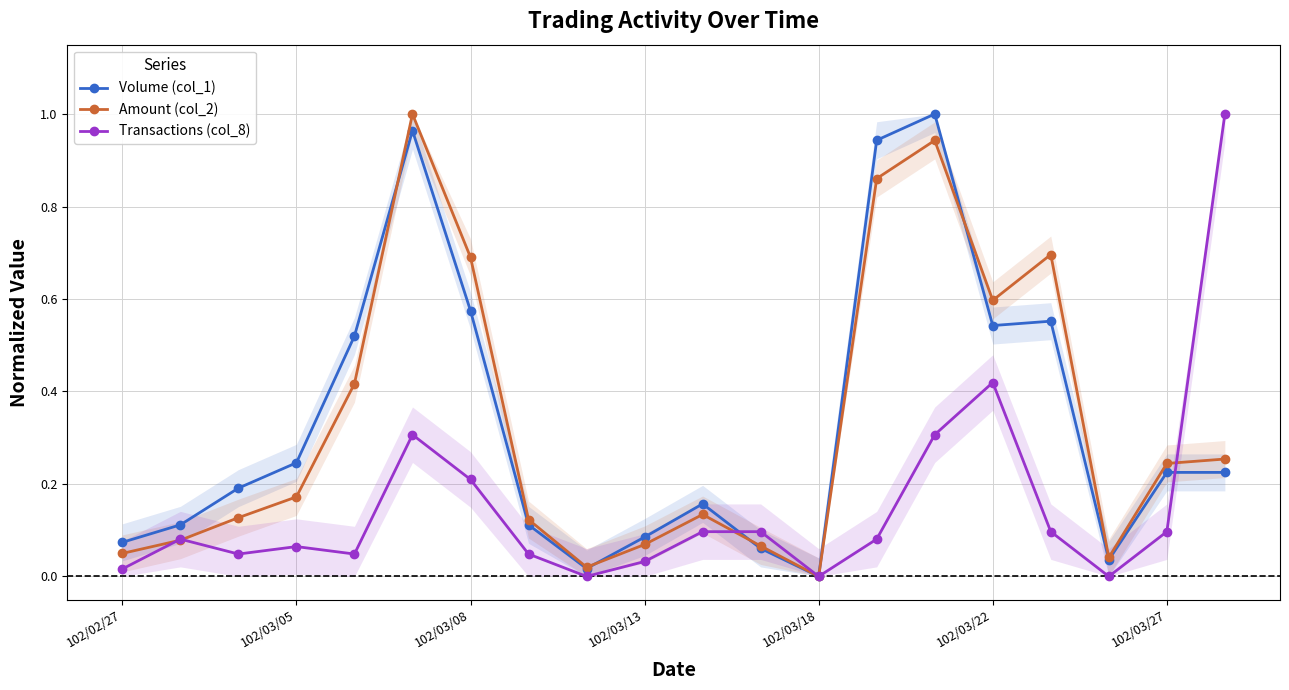

What value does the Amount (col_2) series have at 13?

0.9